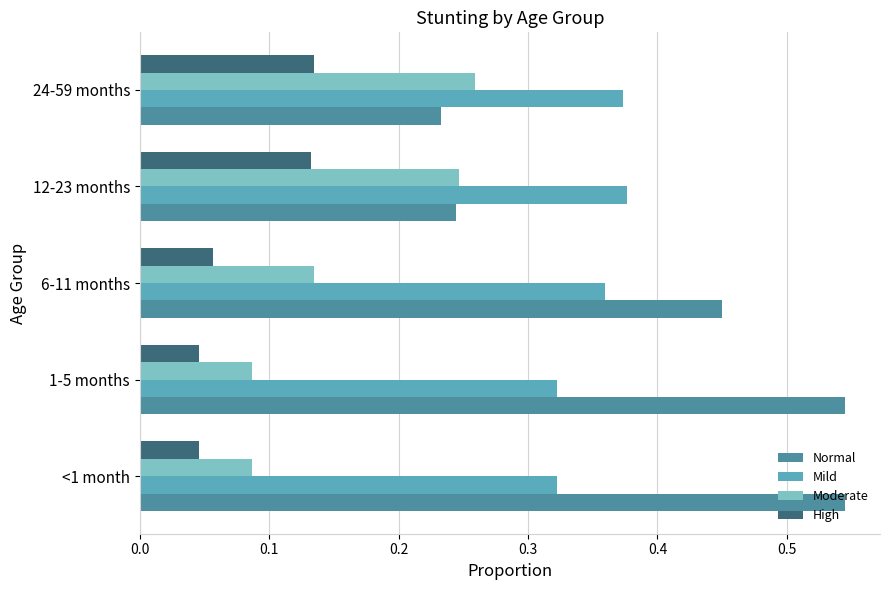

The value of Normal at <1 month is 0.8. True or false?

False